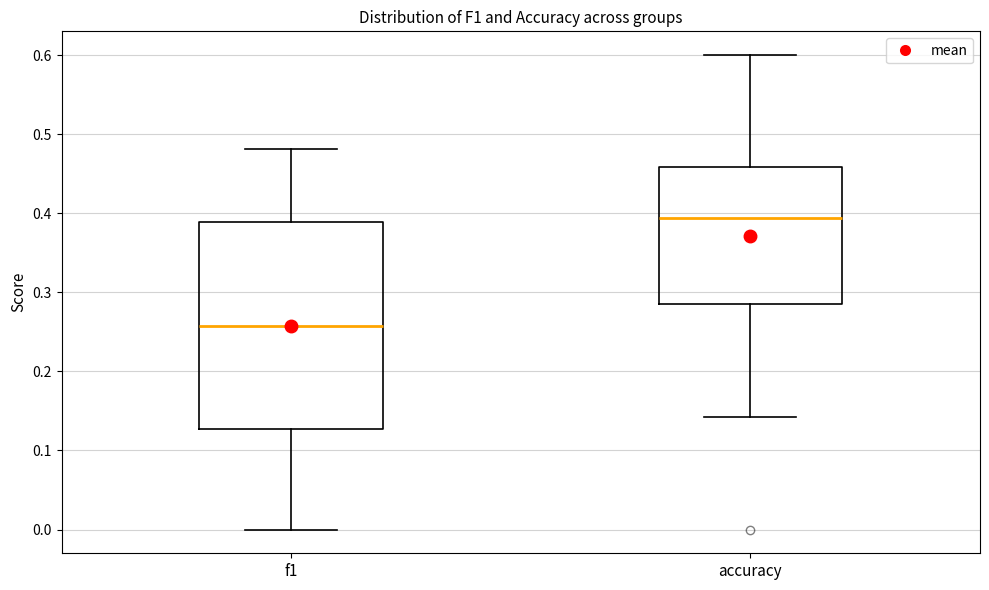

Which box has the lowest median line?

f1